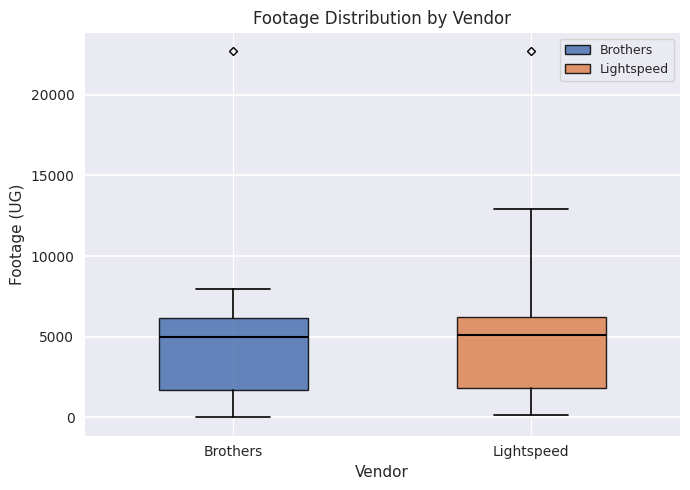

Reading left to right, read every box against the y-axis: the position of its median line, the range the box covers, and the ends of its whiskers. The values are not printed on the chart, so give them approximately, as read against the axis.

Brothers: median 5000, box 1500 to 6000, whiskers 0 to 8000
Lightspeed: median 5000, box 2000 to 6500, whiskers 0 to 13000